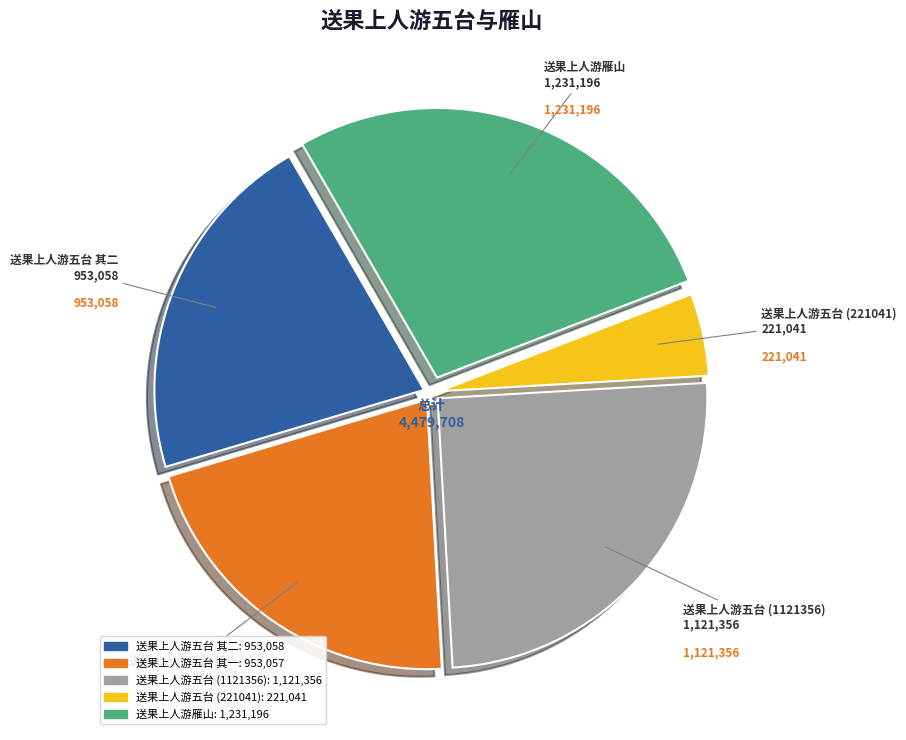

Does any single category account for the majority?

No